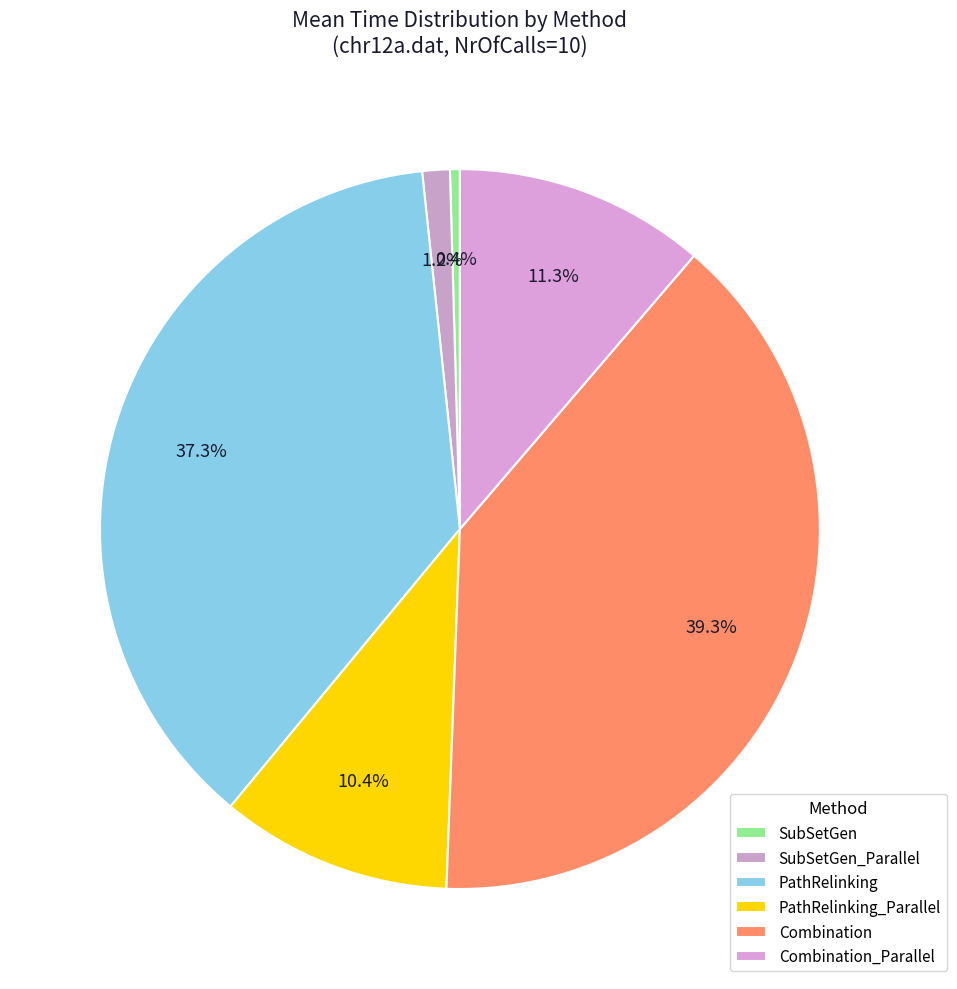

To the nearest percent, what is the combined percentage of PathRelinking and Combination_Parallel?

49%